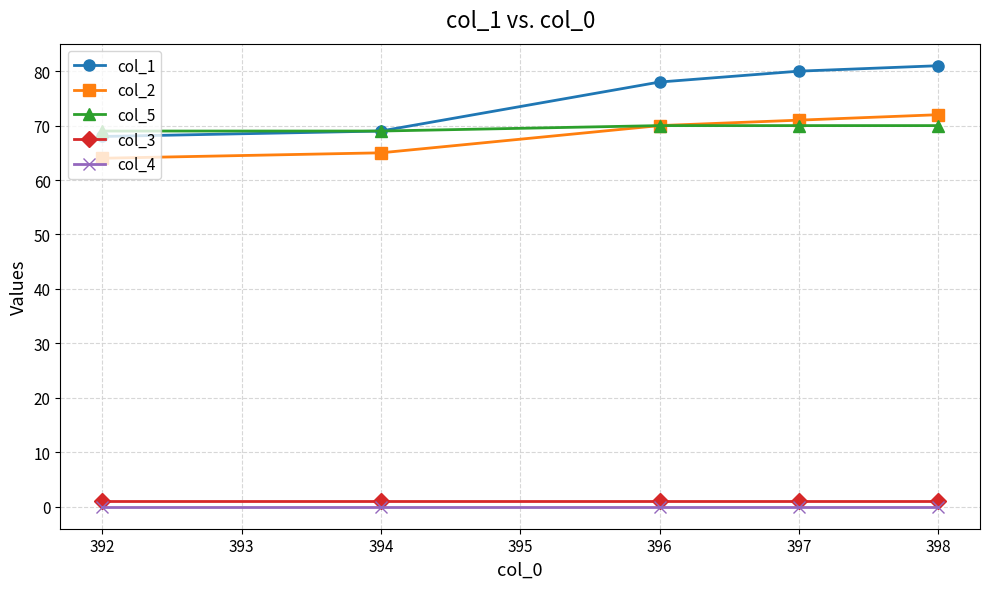

Count the number of categories in the chart.

5